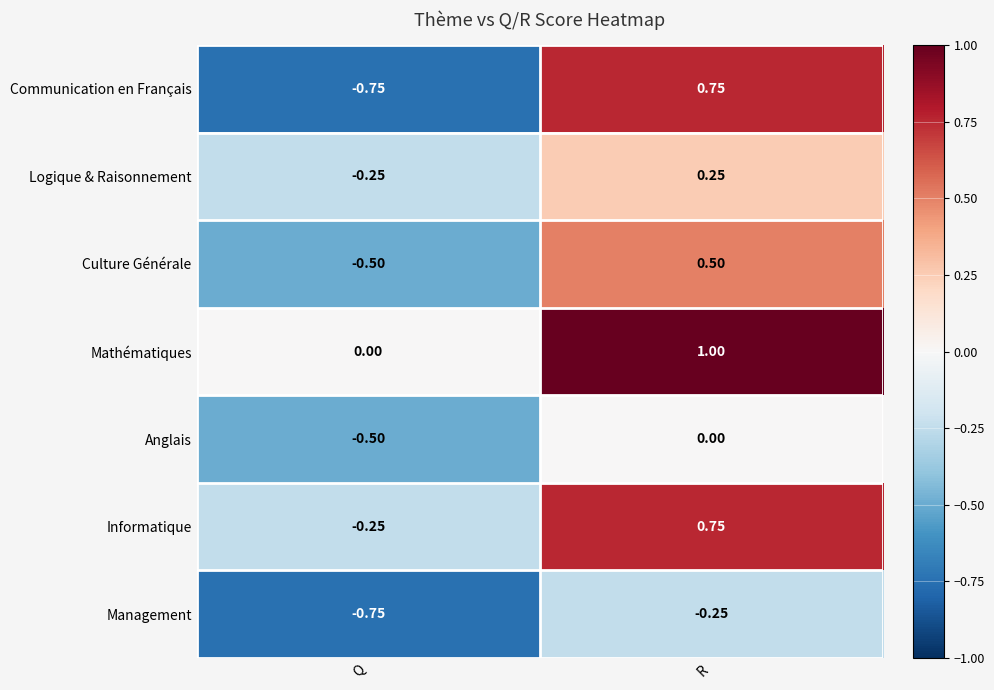

Is the value of Logique & Raisonnement at R greater than the value of Anglais at R?

Yes